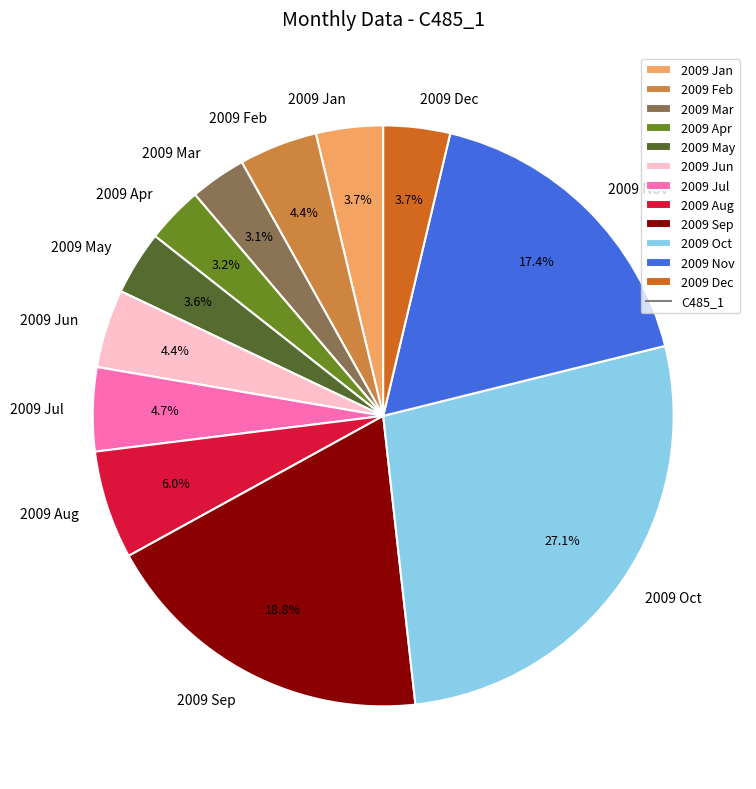

Is 2009 Aug the majority of the pie?

No